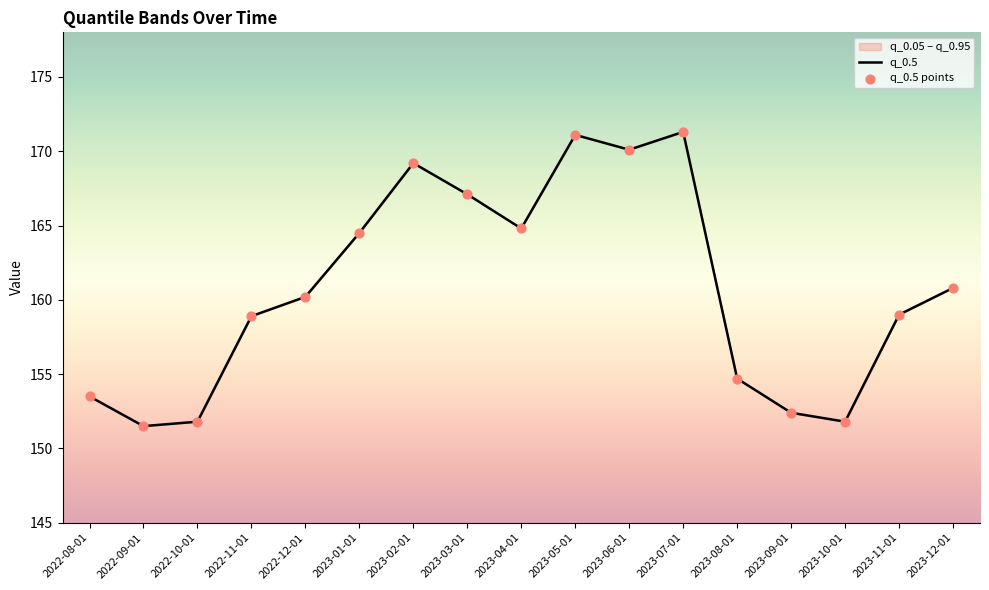

Which series contains the highest Y value?

q_0.5